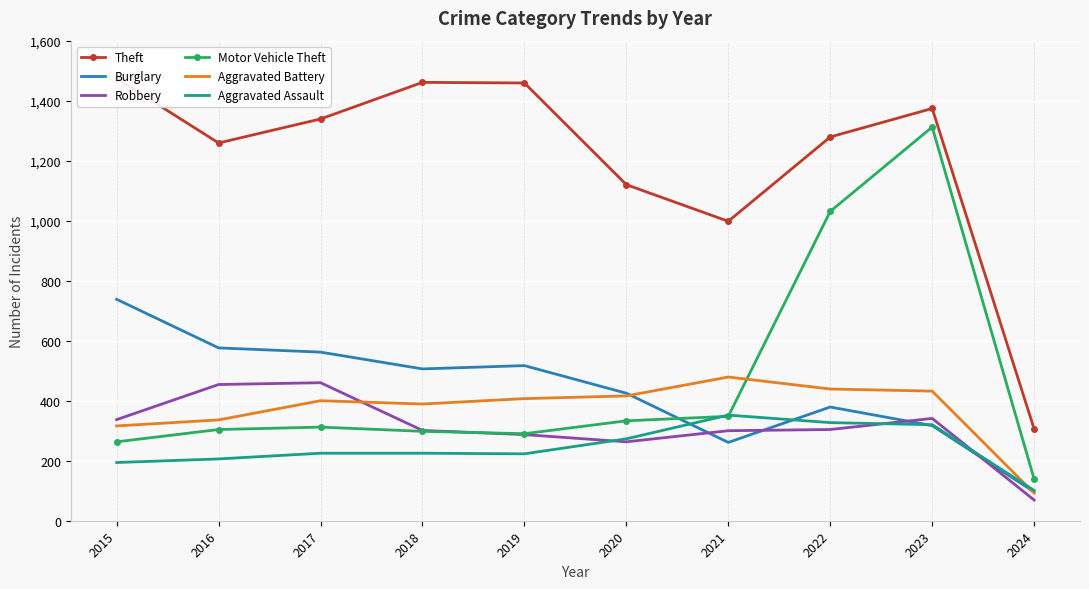

True or false: Burglary and Motor Vehicle Theft intersect in this chart.

True